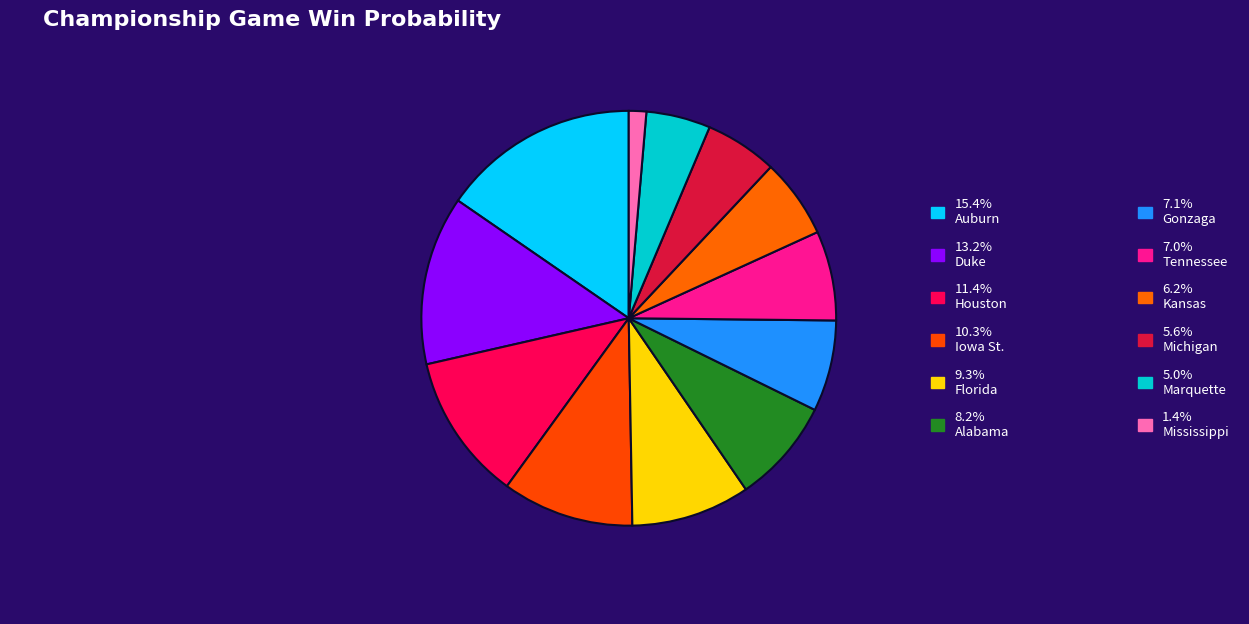

Which slice is the largest?

Auburn